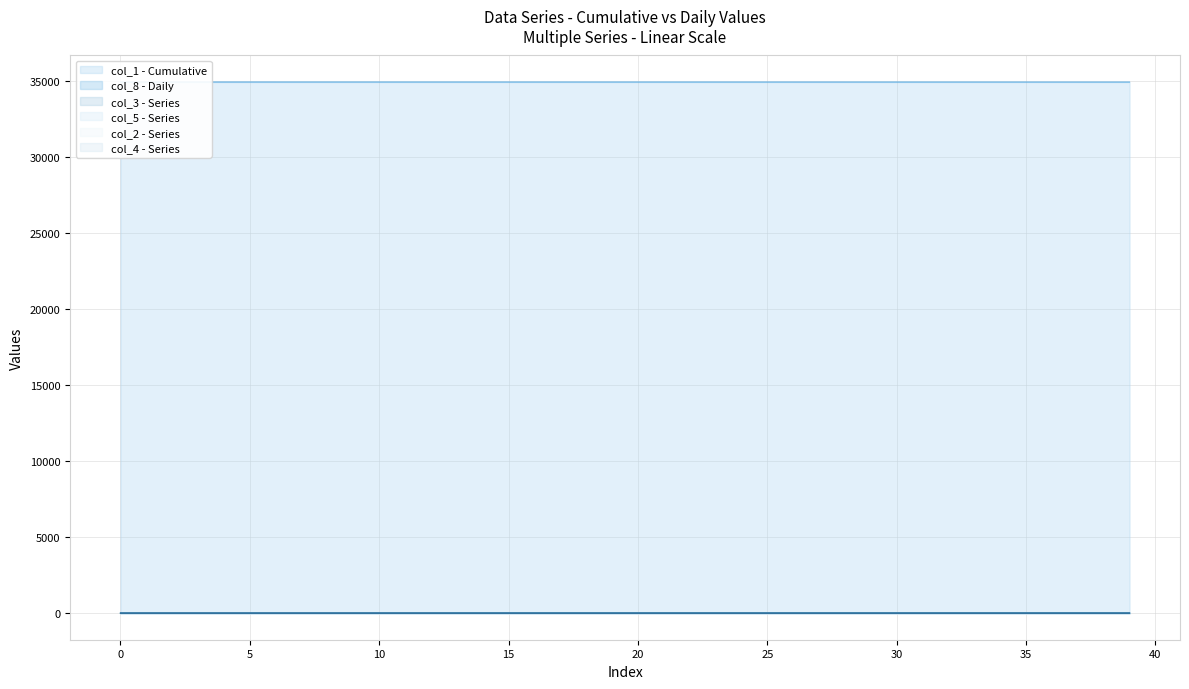

Count the number of categories in the chart.

40